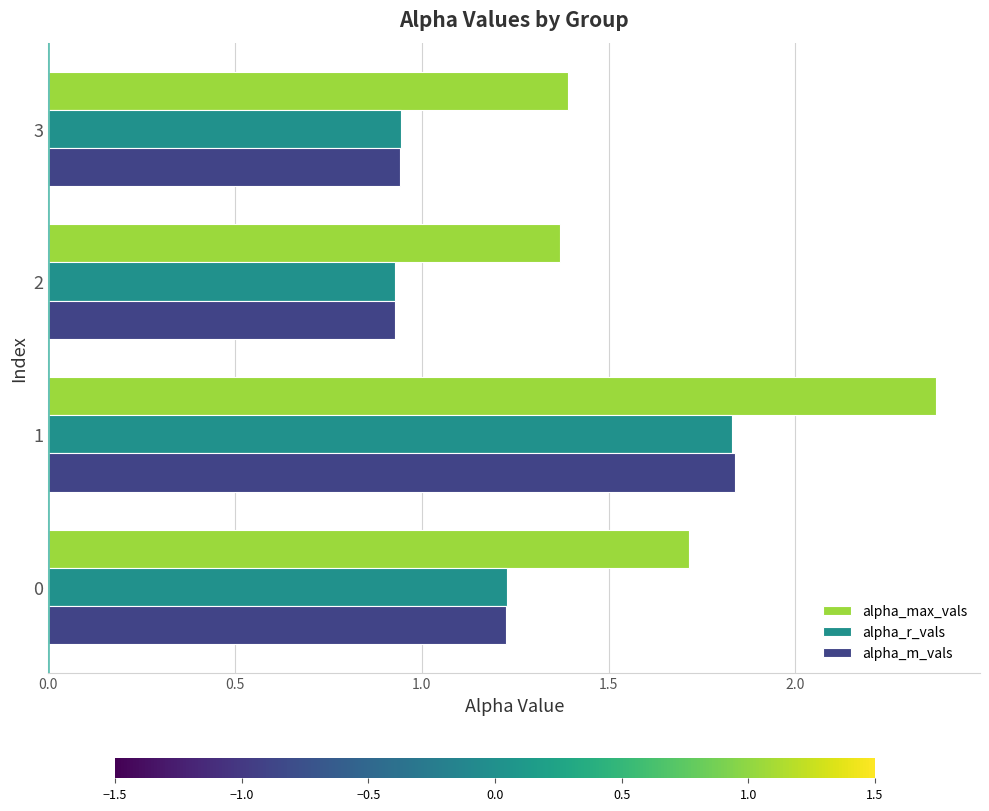

What are all the series names shown in the legend?

alpha_max_vals, alpha_r_vals, alpha_m_vals